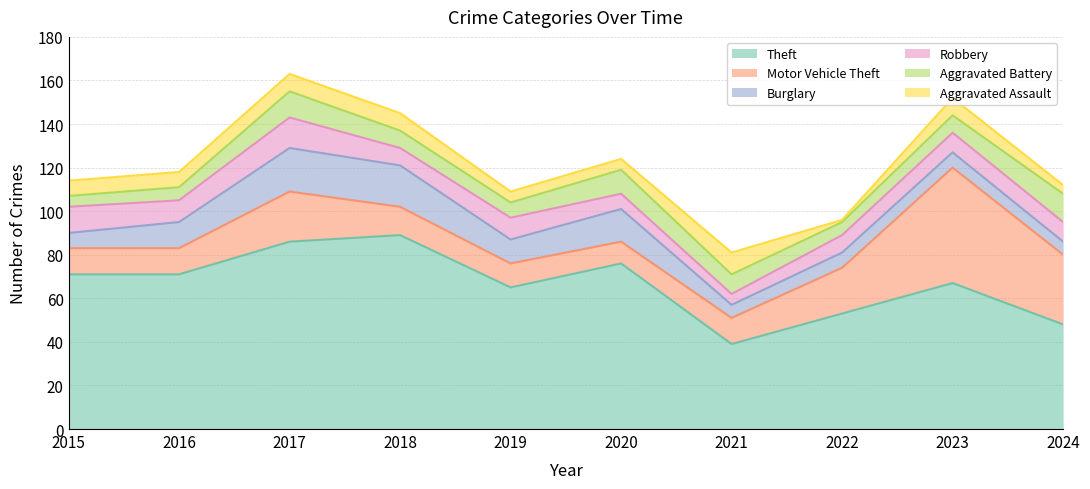

Where is Aggravated Battery nearest to the value 9?

2021